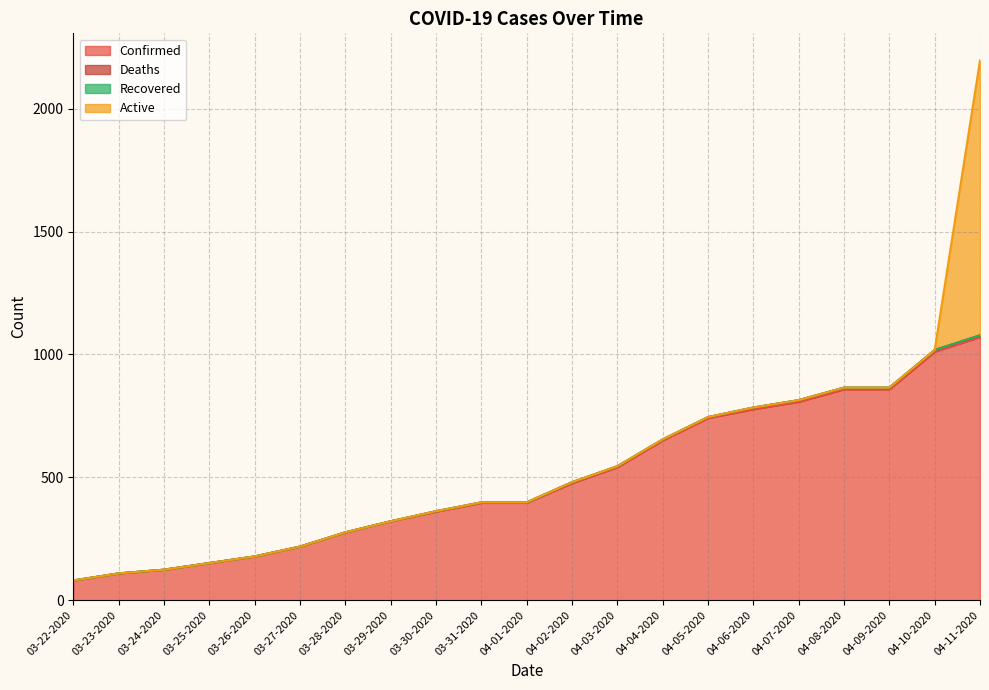

Reading left to right, extract all data points from this chart.

Confirmed: 03-22-2020=80	03-23-2020=109	03-24-2020=124	03-25-2020=151	03-26-2020=178	03-27-2020=218	03-28-2020=276	03-29-2020=321	03-30-2020=360	03-31-2020=396	04-01-2020=396	04-02-2020=476	04-03-2020=541	04-04-2020=650	04-05-2020=741	04-06-2020=777	04-07-2020=807	04-08-2020=858	04-09-2020=858	04-10-2020=1011	04-11-2020=1071
Deaths: 03-22-2020=0	03-23-2020=0	03-24-2020=0	03-25-2020=0	03-26-2020=0	03-27-2020=0	03-28-2020=0	03-29-2020=0	03-30-2020=2	03-31-2020=2	04-01-2020=2	04-02-2020=4	04-03-2020=4	04-04-2020=4	04-05-2020=4	04-06-2020=7	04-07-2020=7	04-08-2020=7	04-09-2020=7	04-10-2020=7	04-11-2020=7
Recovered: 03-22-2020=0	03-23-2020=0	03-24-2020=0	03-25-2020=0	03-26-2020=0	03-27-2020=0	03-28-2020=0	03-29-2020=0	03-30-2020=0	03-31-2020=0	04-01-2020=0	04-02-2020=0	04-03-2020=0	04-04-2020=0	04-05-2020=0	04-06-2020=0	04-07-2020=0	04-08-2020=0	04-09-2020=0	04-10-2020=0	04-11-2020=0
Active: 03-22-2020=0	03-23-2020=0	03-24-2020=0	03-25-2020=0	03-26-2020=0	03-27-2020=0	03-28-2020=0	03-29-2020=0	03-30-2020=0	03-31-2020=0	04-01-2020=0	04-02-2020=0	04-03-2020=0	04-04-2020=0	04-05-2020=0	04-06-2020=0	04-07-2020=0	04-08-2020=0	04-09-2020=0	04-10-2020=0	04-11-2020=1119